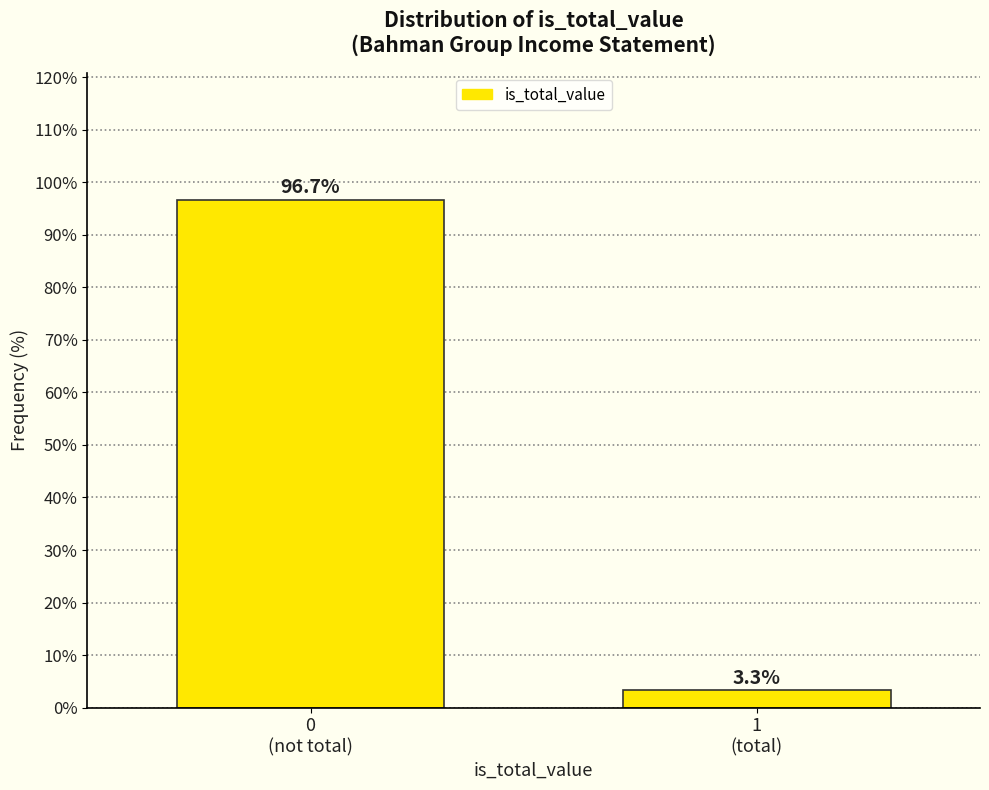

Reading left to right, extract all data points from this chart.

96.7	3.3